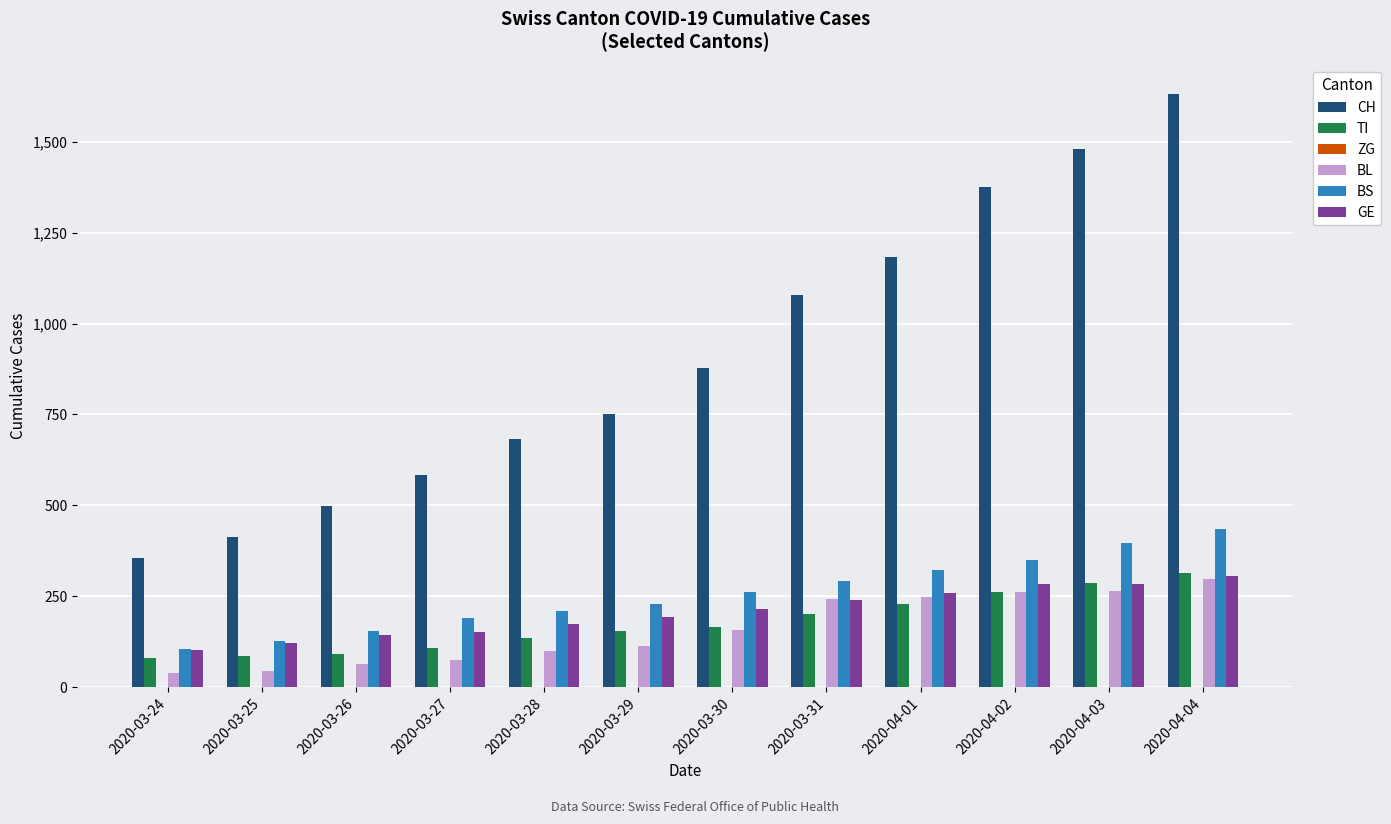

Which series changed the most between 2020-03-25 and 2020-04-01?

CH